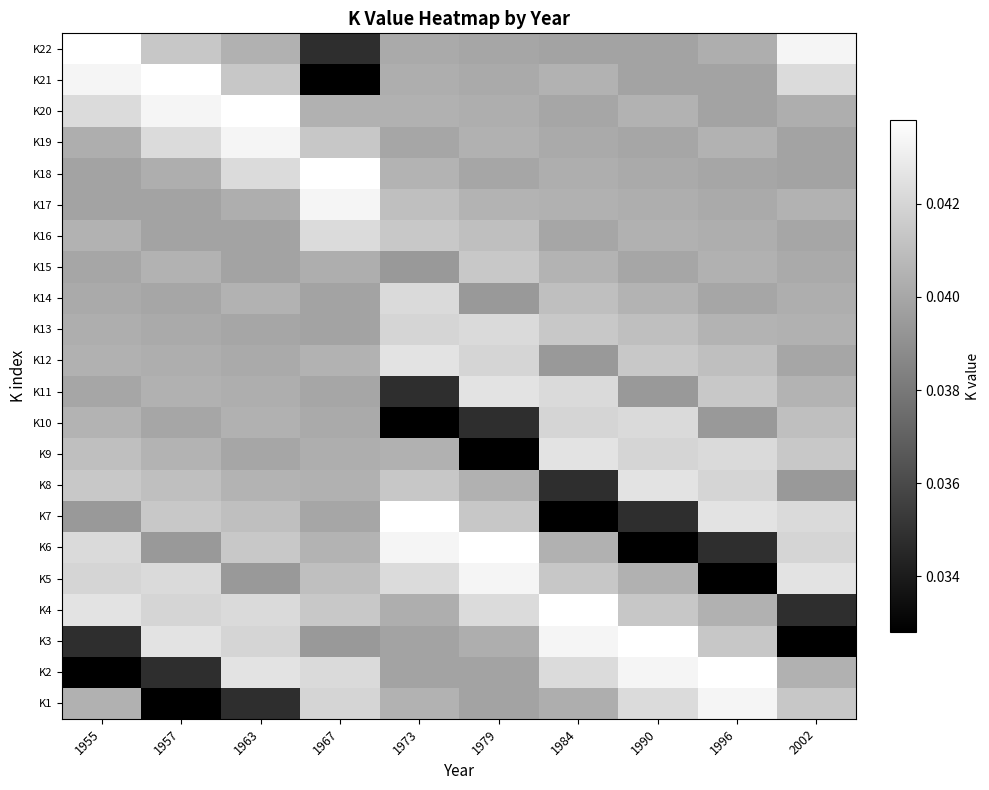

Which series has the largest range (max minus min)?

K2